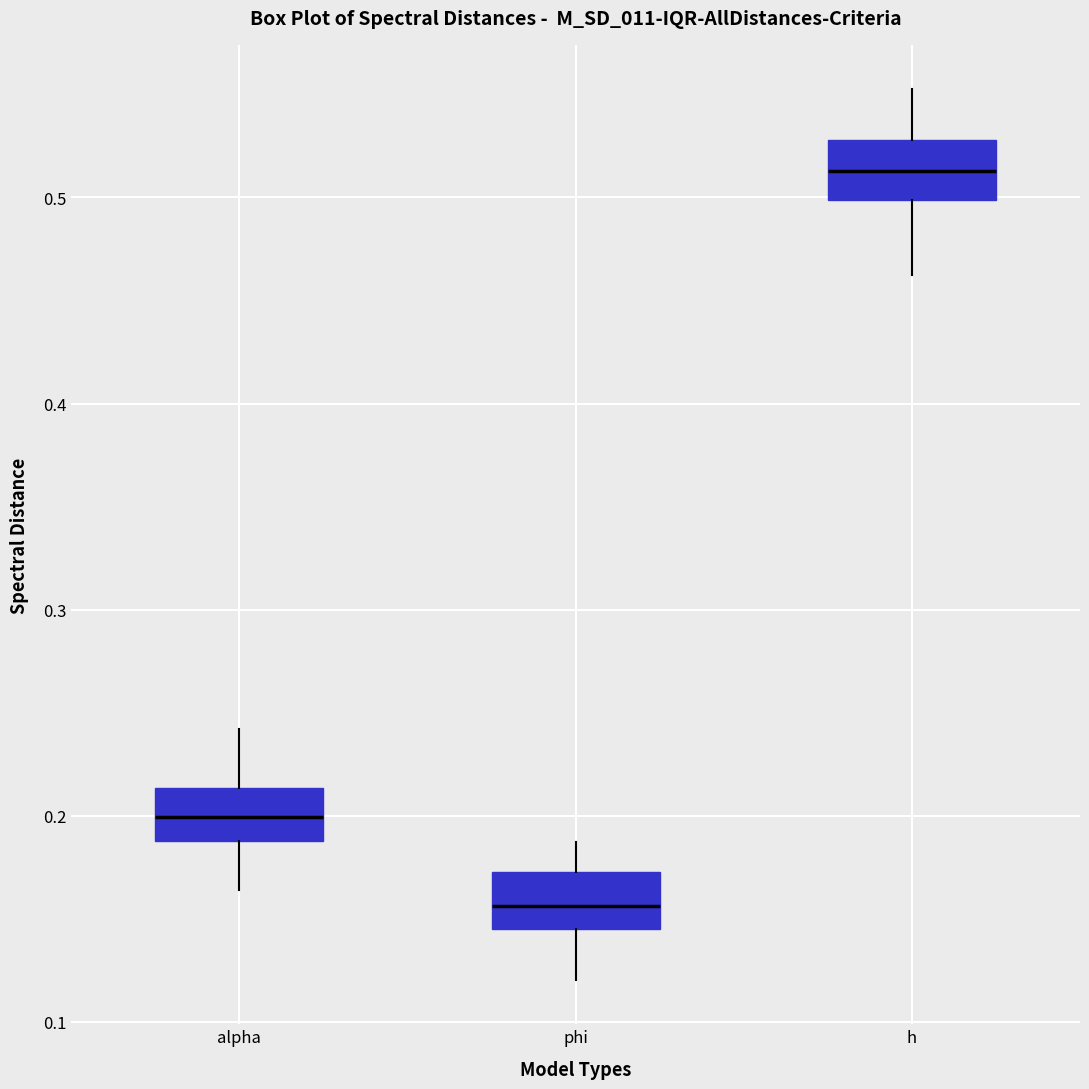

Reading left to right, read every box against the y-axis: the position of its median line, the range the box covers, and the ends of its whiskers. The values are not printed on the chart, so give them approximately, as read against the axis.

alpha: median 0.20, box 0.19 to 0.21, whiskers 0.16 to 0.24
phi: median 0.16, box 0.15 to 0.17, whiskers 0.12 to 0.19
h: median 0.51, box 0.50 to 0.53, whiskers 0.46 to 0.55